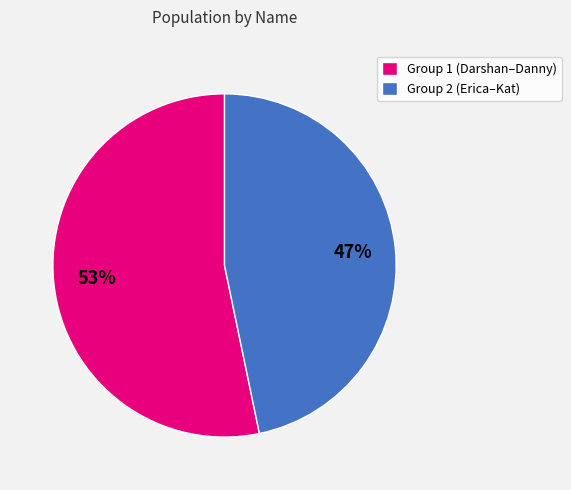

How many slices are in this pie chart?

2